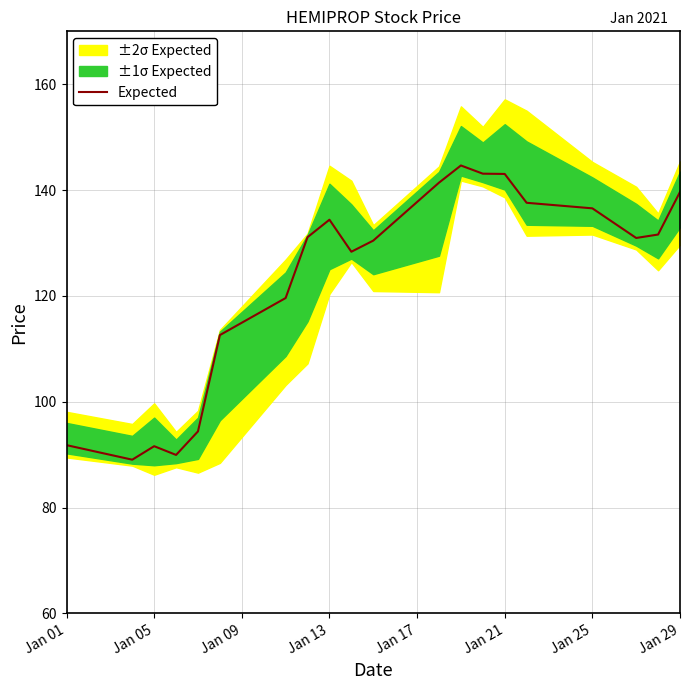

Is it true that Expected equals 136.6 at Jan 25?

True